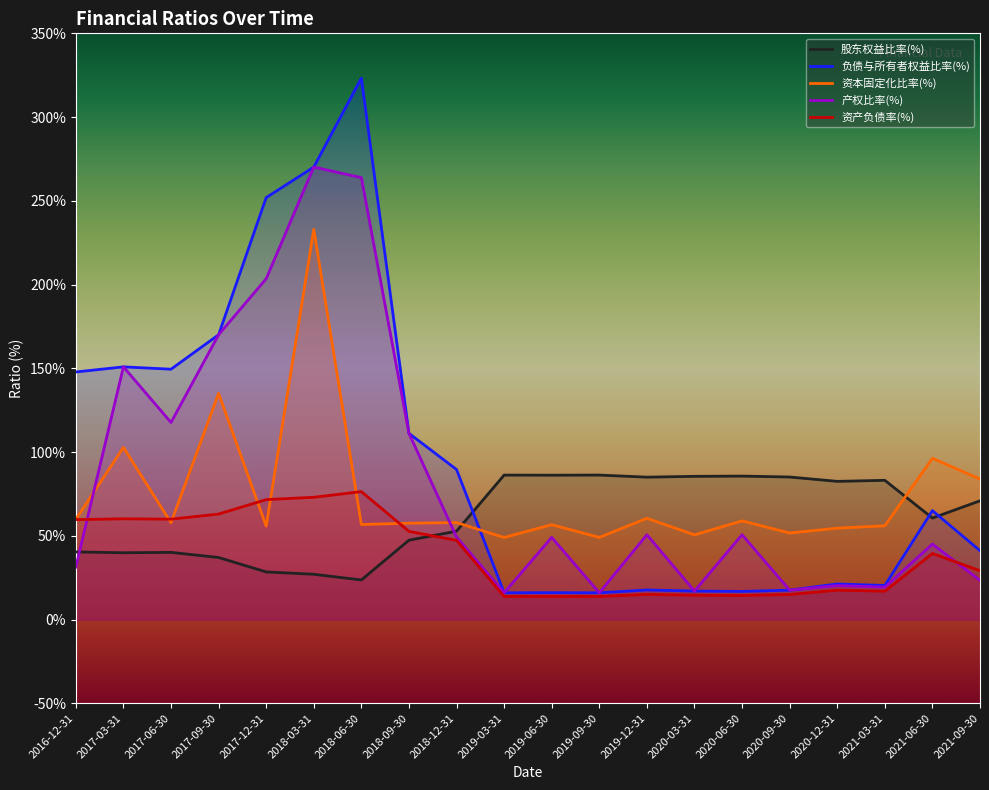

At how many categories does at least one series exceed 243?

3